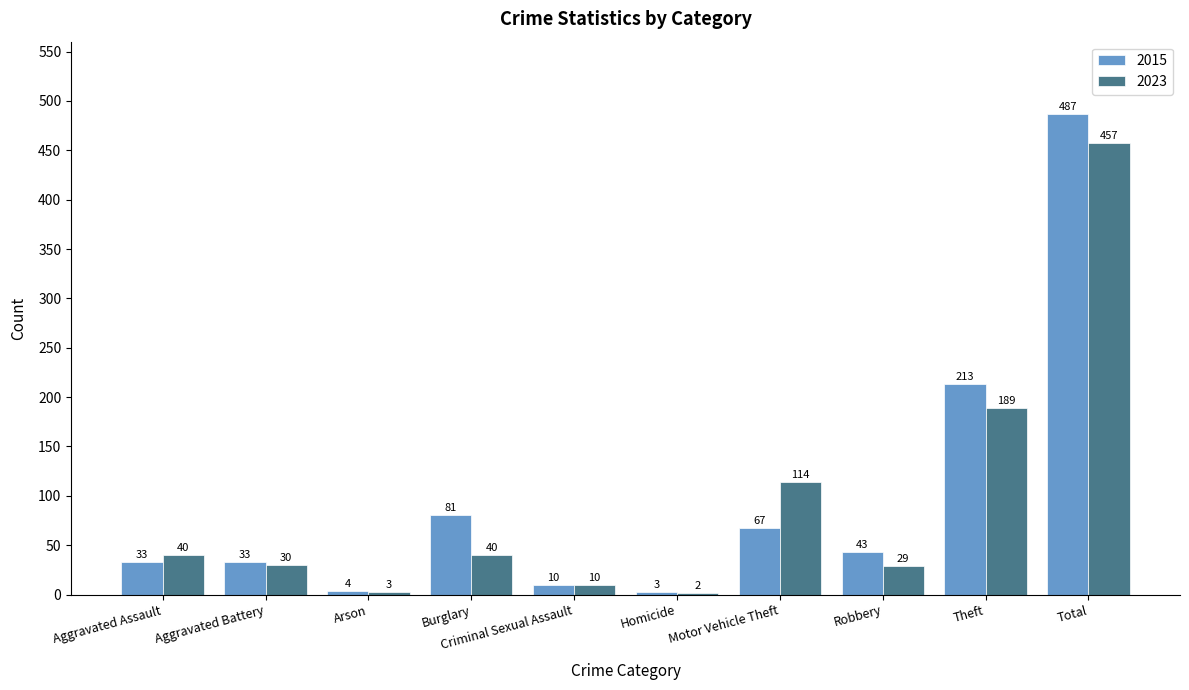

What is the approximate value of 2023 at Motor Vehicle Theft?

114